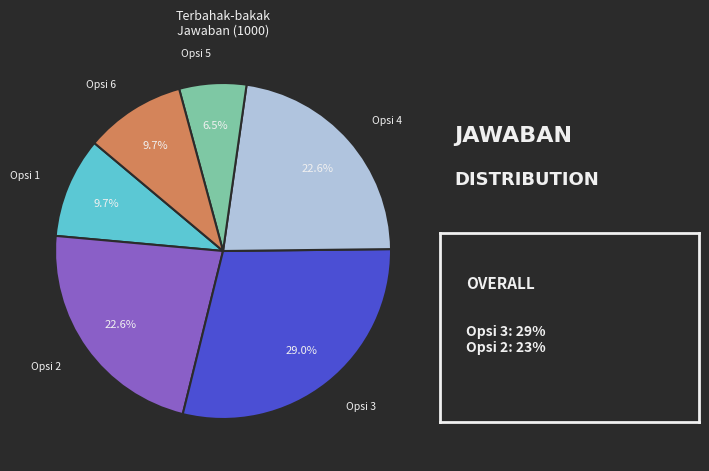

How many slices are in this pie chart?

6